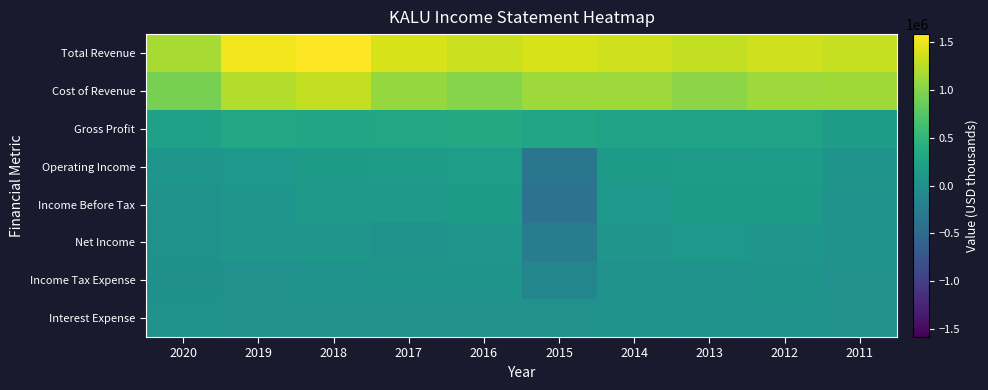

Which has a higher value, 2016 or 2015?

2015